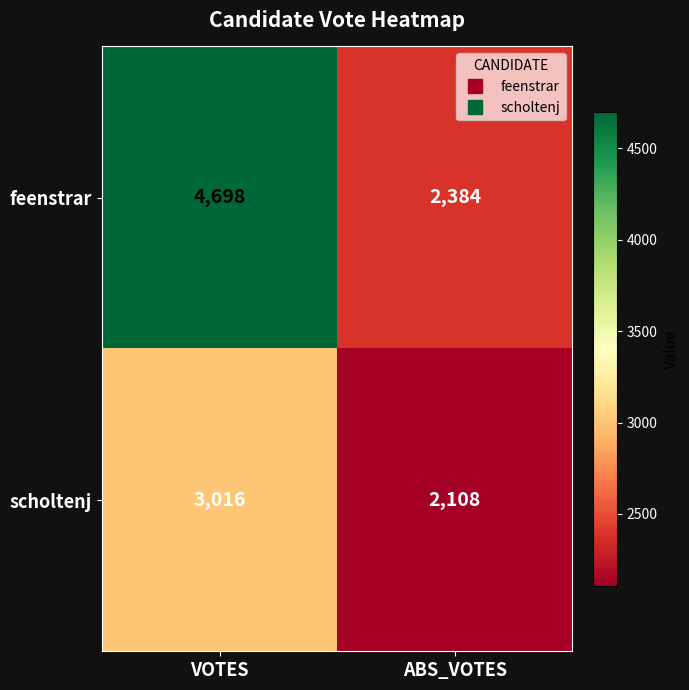

The feenstrar series shows 2384 at ABS_VOTES. True or false?

True